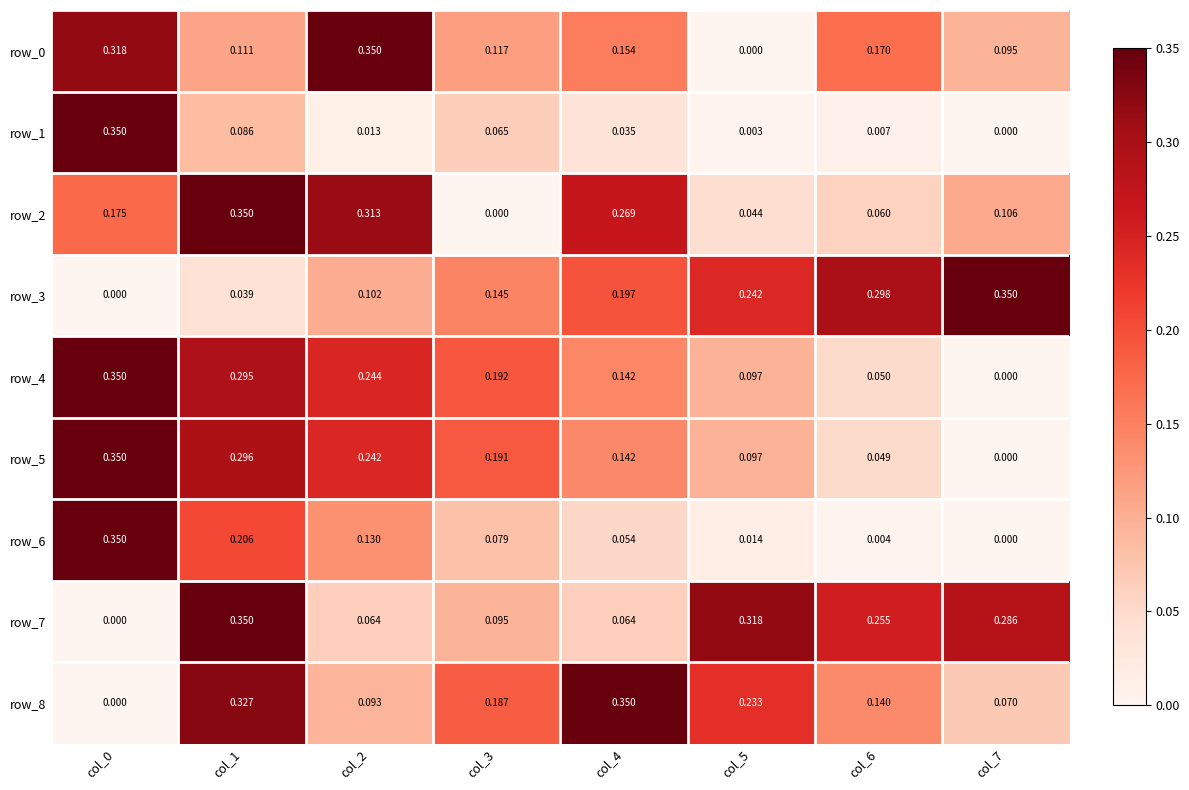

Is the value of row_0 at col_2 greater than the value of row_4 at col_7?

Yes